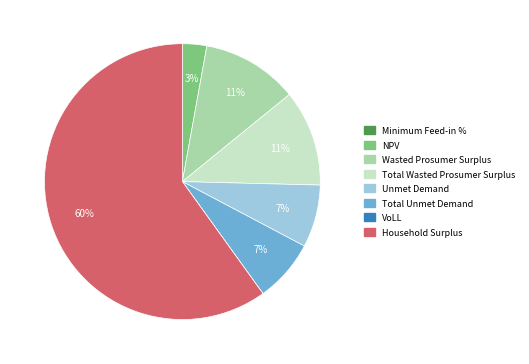

To the nearest percent, what is the average slice percentage?

12%